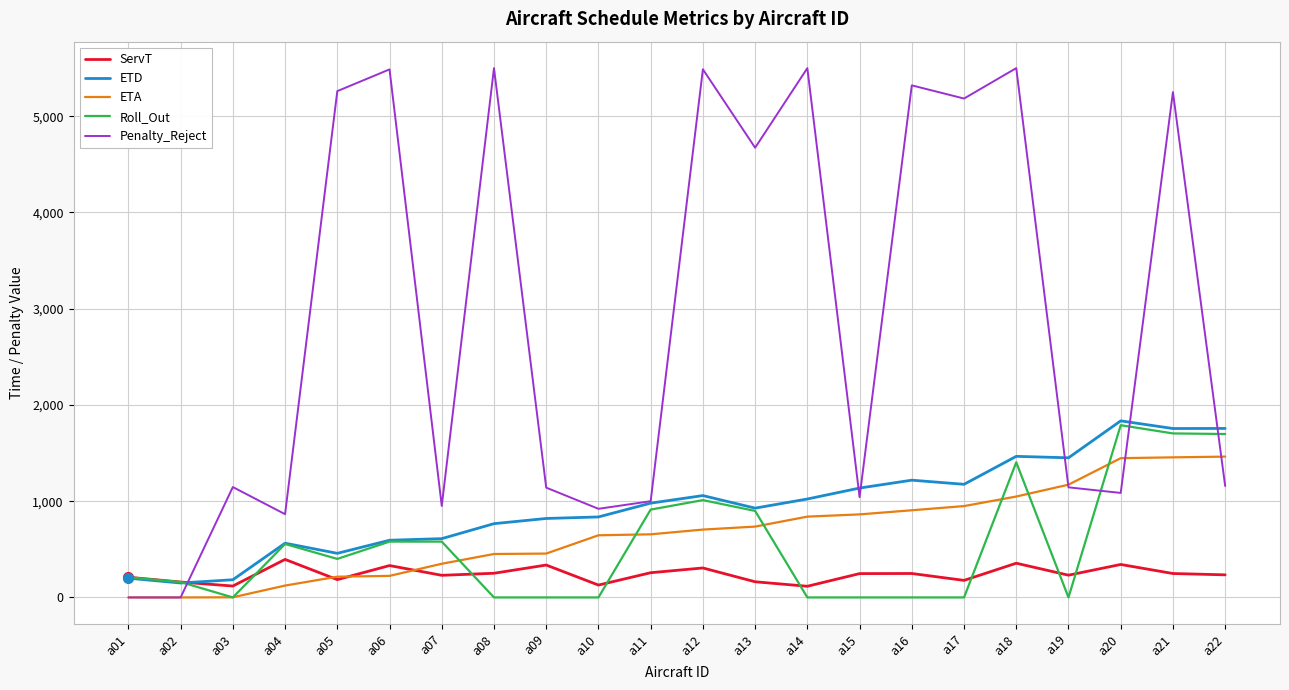

Is this an area chart (filled region under the line)?

No